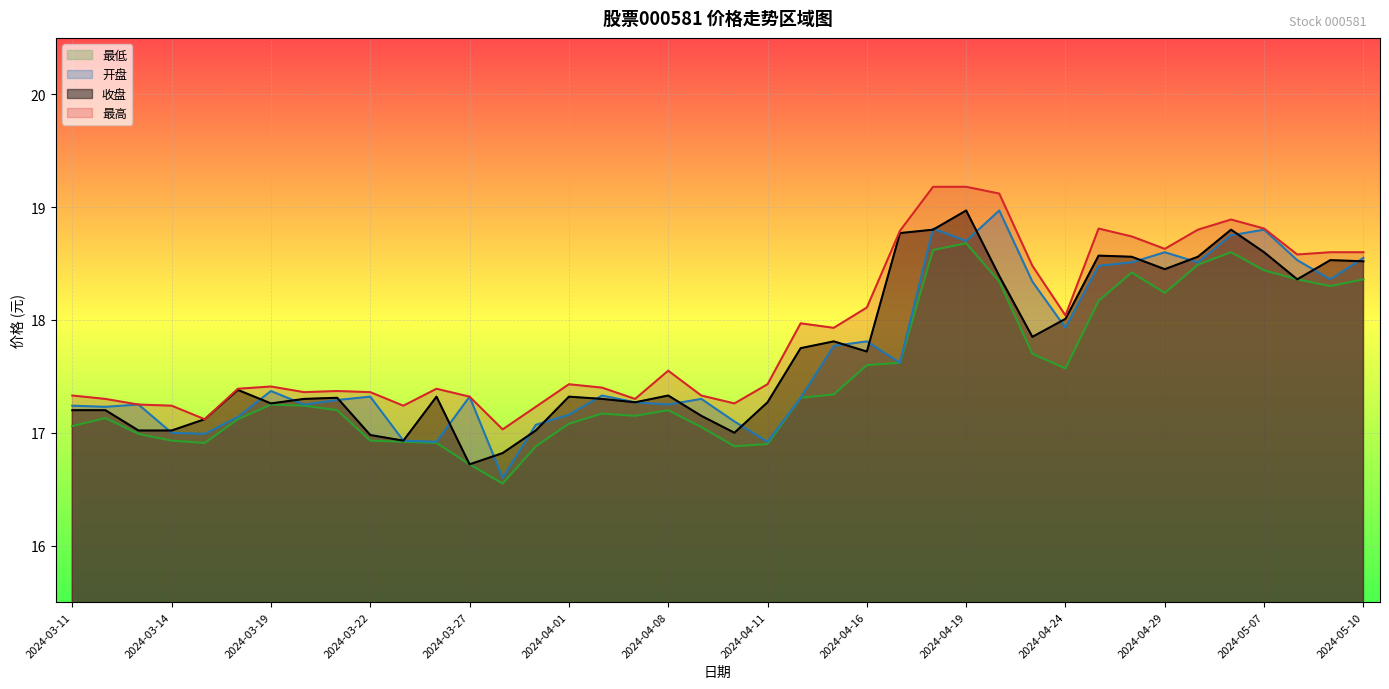

Which has a higher value, 2024-04-30 or 2024-04-17?

2024-04-17